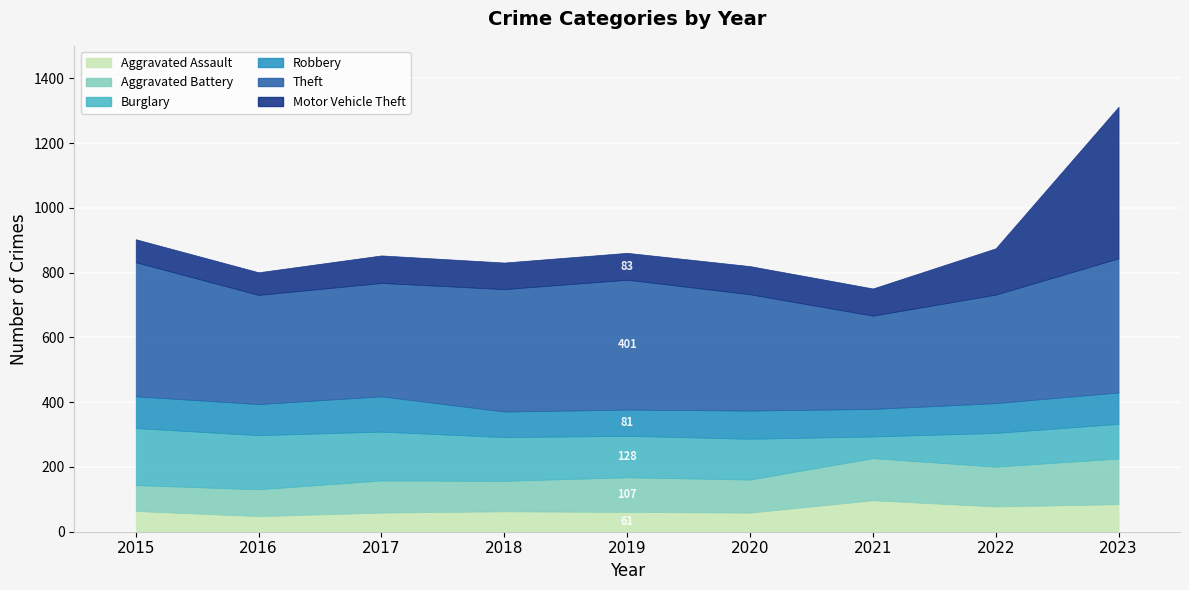

How many intersections are there between Motor Vehicle Theft and Theft?

1